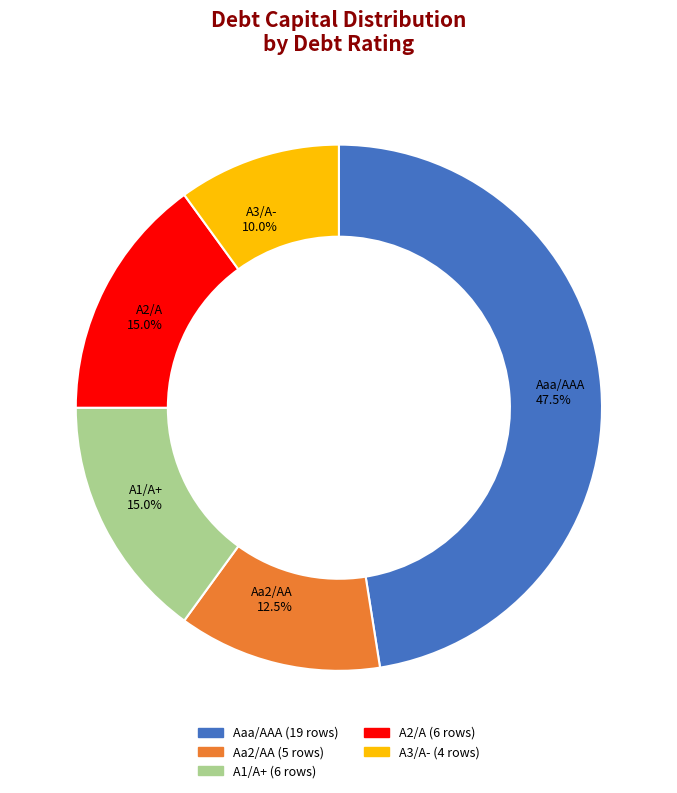

Is there a majority slice in this chart?

No